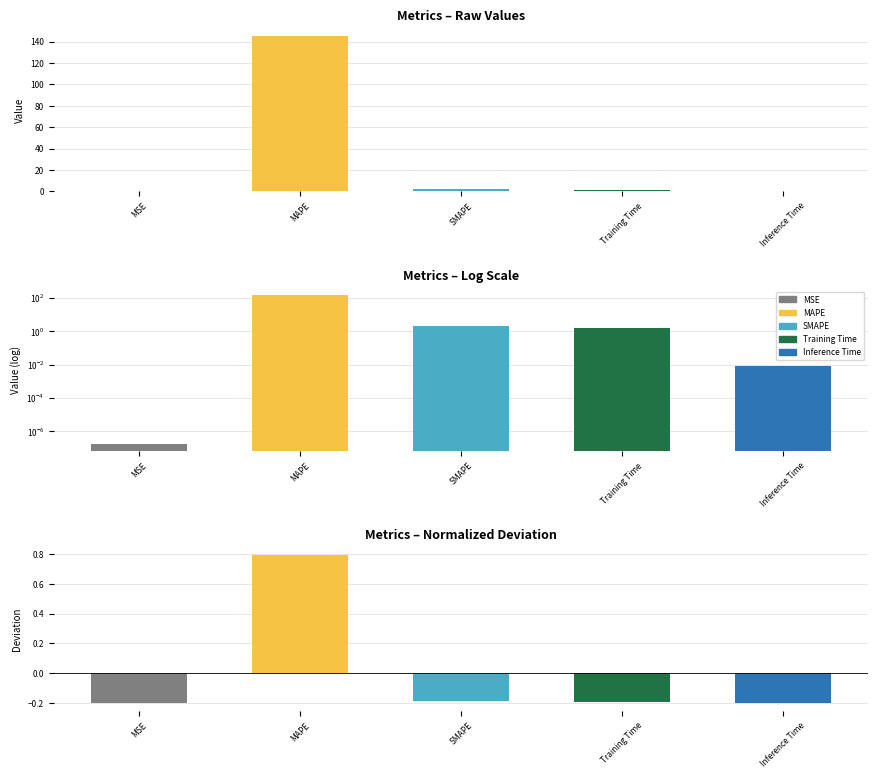

Reading right to left, transcribe all the data shown in this chart.

-0.2	-0.2	-0.2	0.8	-0.2